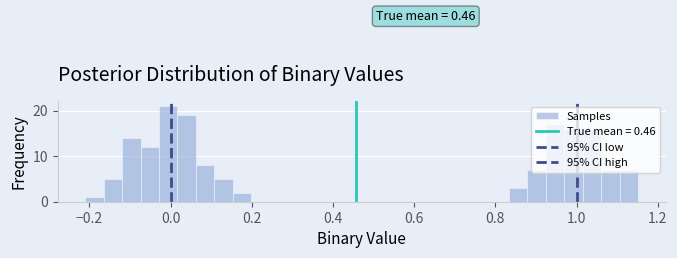

Read against the x-axis, roughly where is the centre of the tallest bar?

0.00